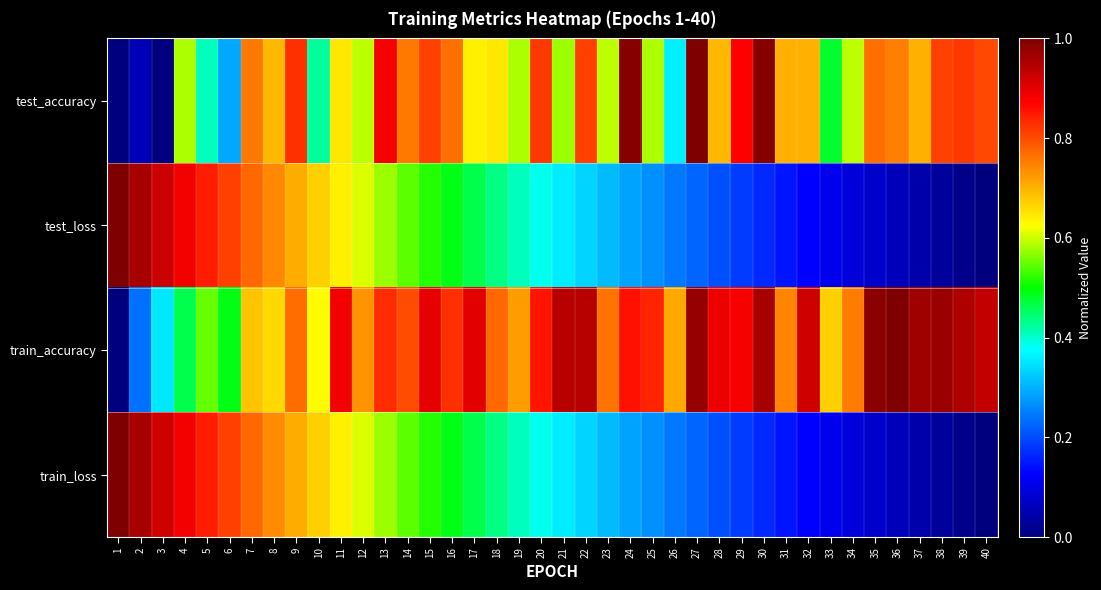

How many categories are shown in the chart?

40